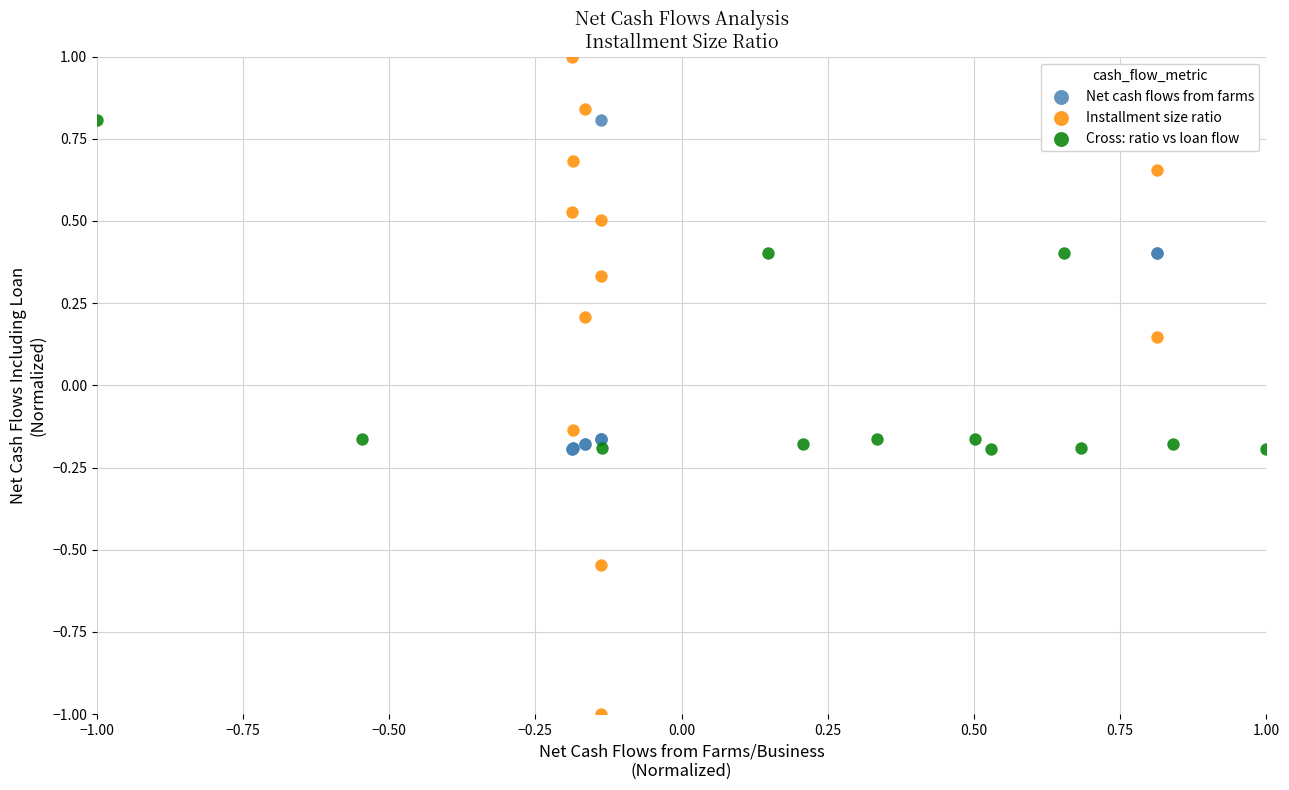

What are all the series names shown in the legend?

Net cash flows from farms, Installment size ratio, Cross: ratio vs loan flow